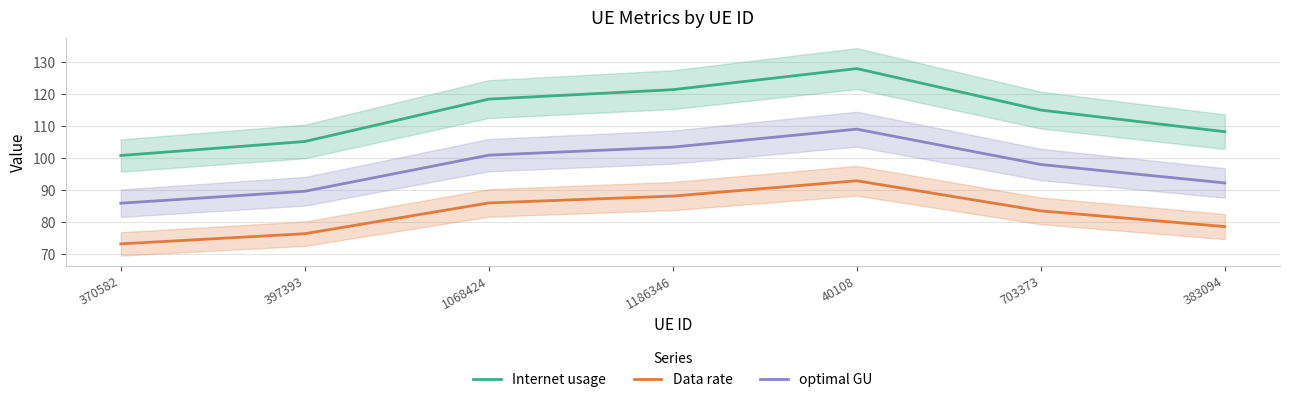

What is the label of the 7th point from the right?

370582